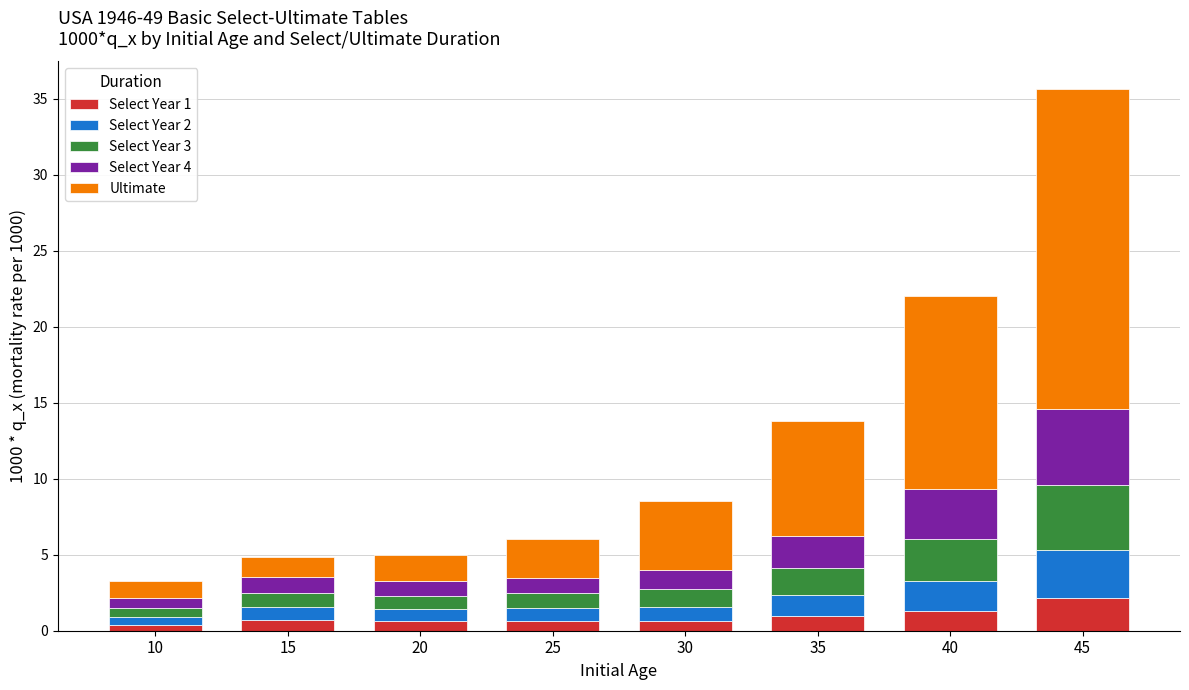

What is the maximum value for Select Year 1?

2.1